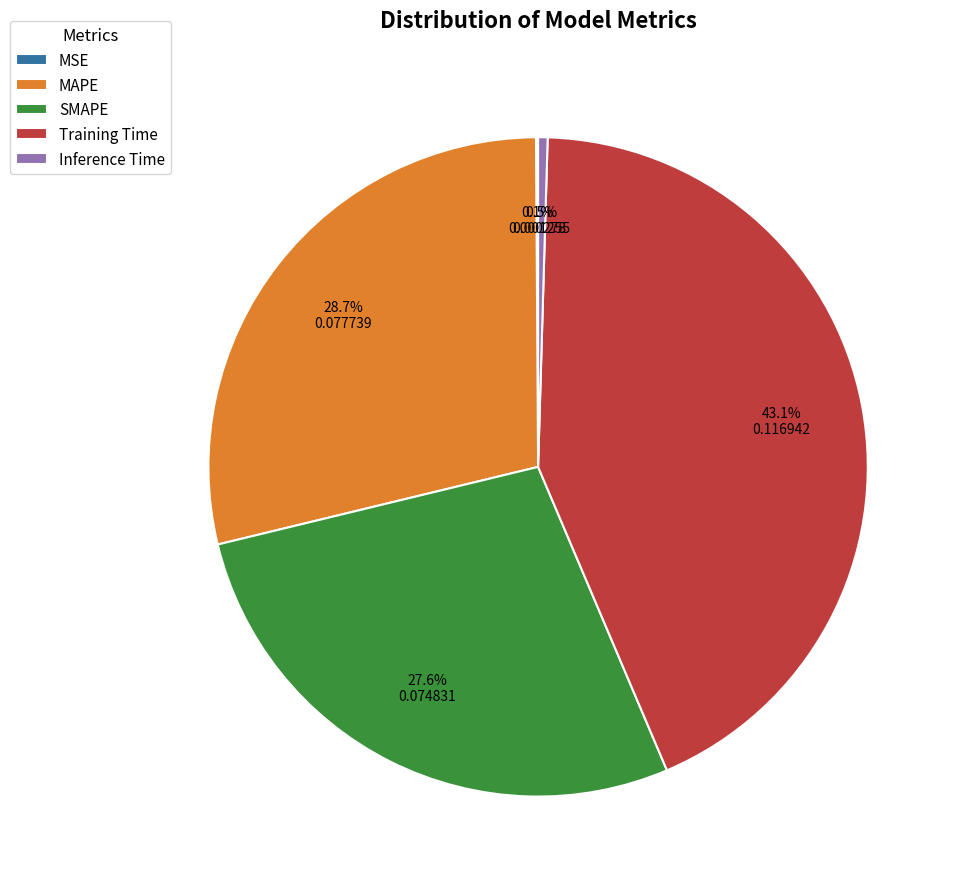

Which has a higher value, MAPE or SMAPE?

MAPE